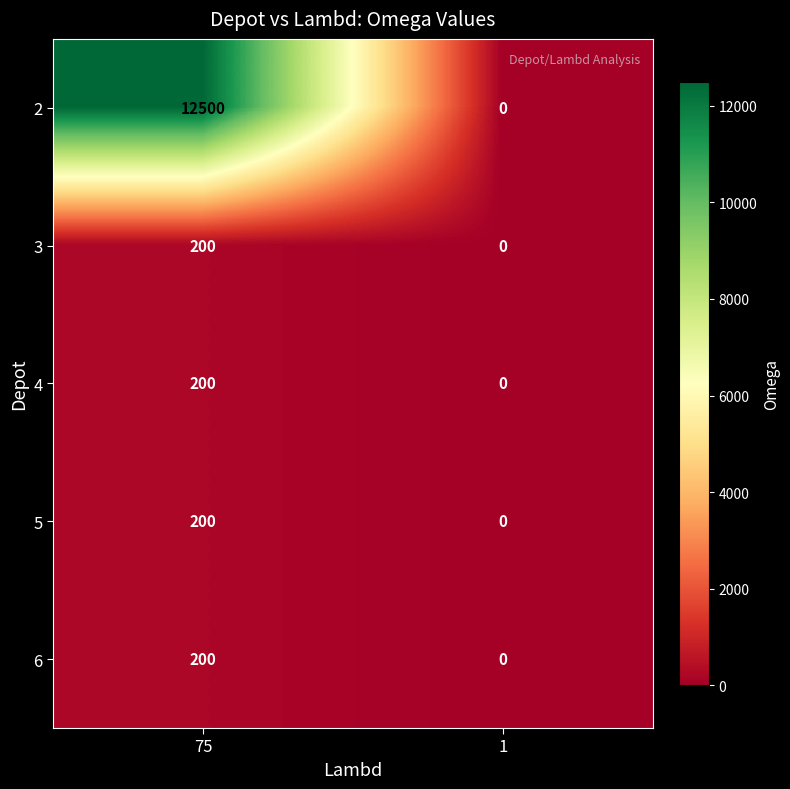

The 6 series shows 263 at 75. True or false?

False